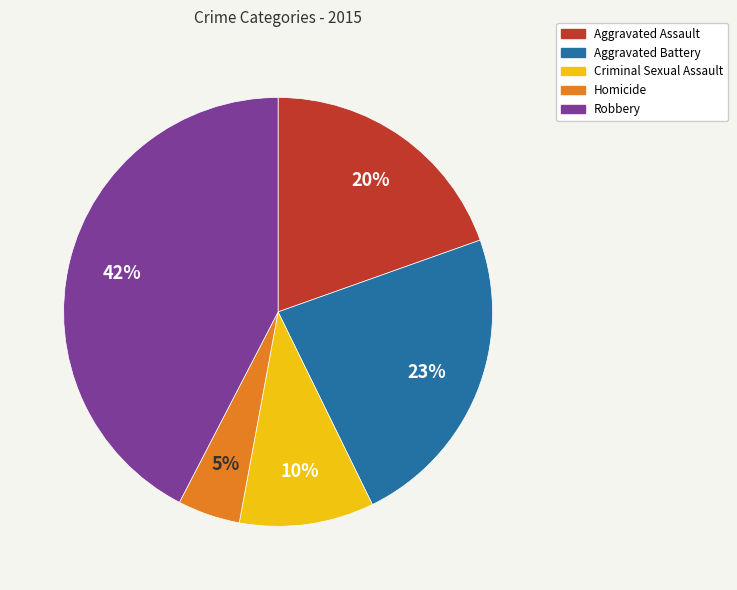

Combined, do Homicide and Aggravated Battery account for over 50%?

No